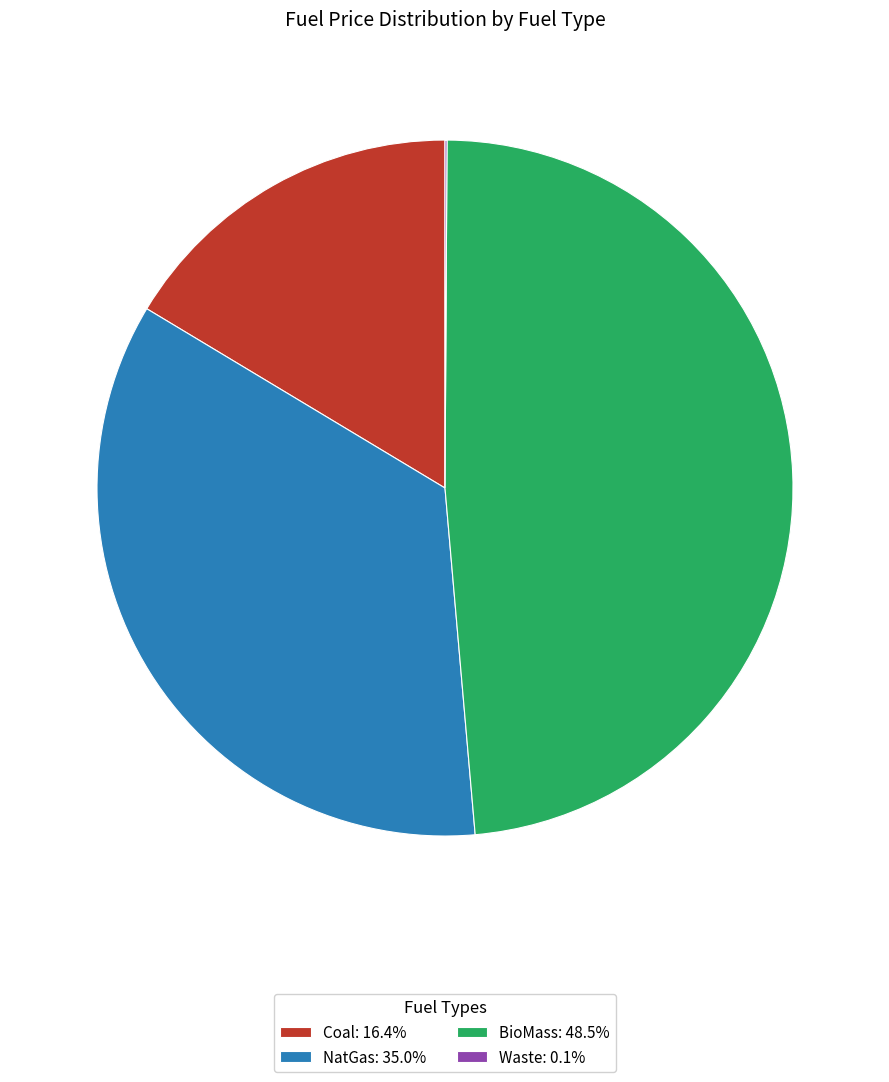

What is the ratio of the value at NatGas: 35.0% to the value at BioMass: 48.5%?

0.7